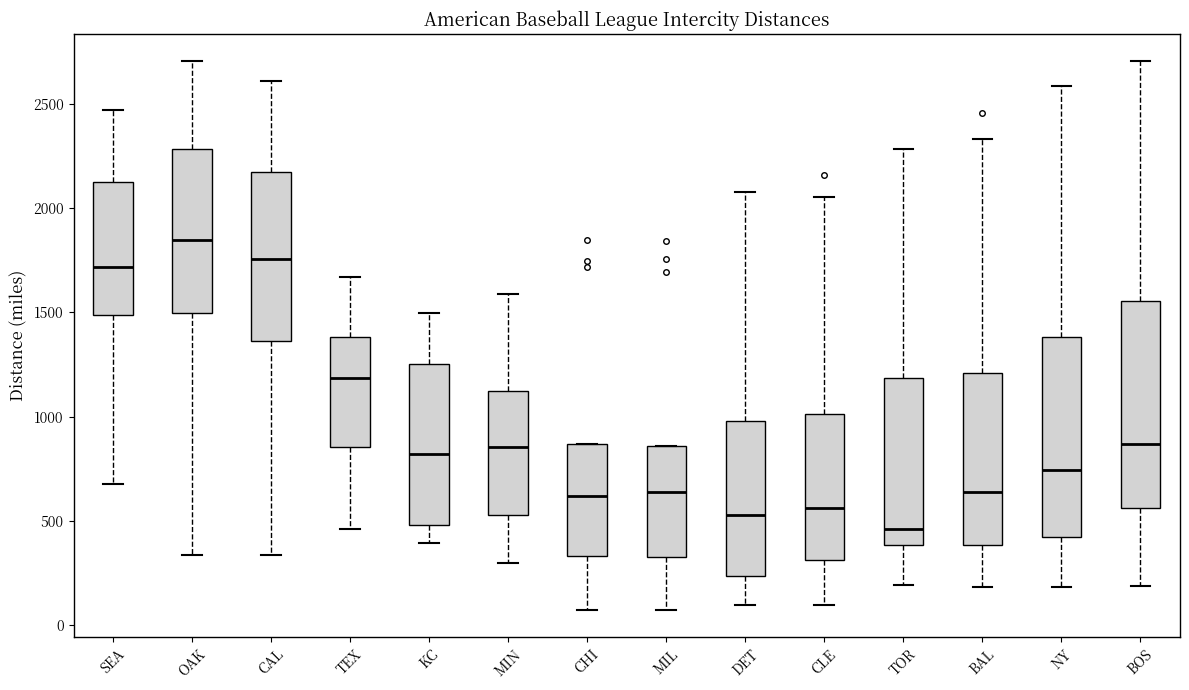

Which box's median line is the lowest?

TOR